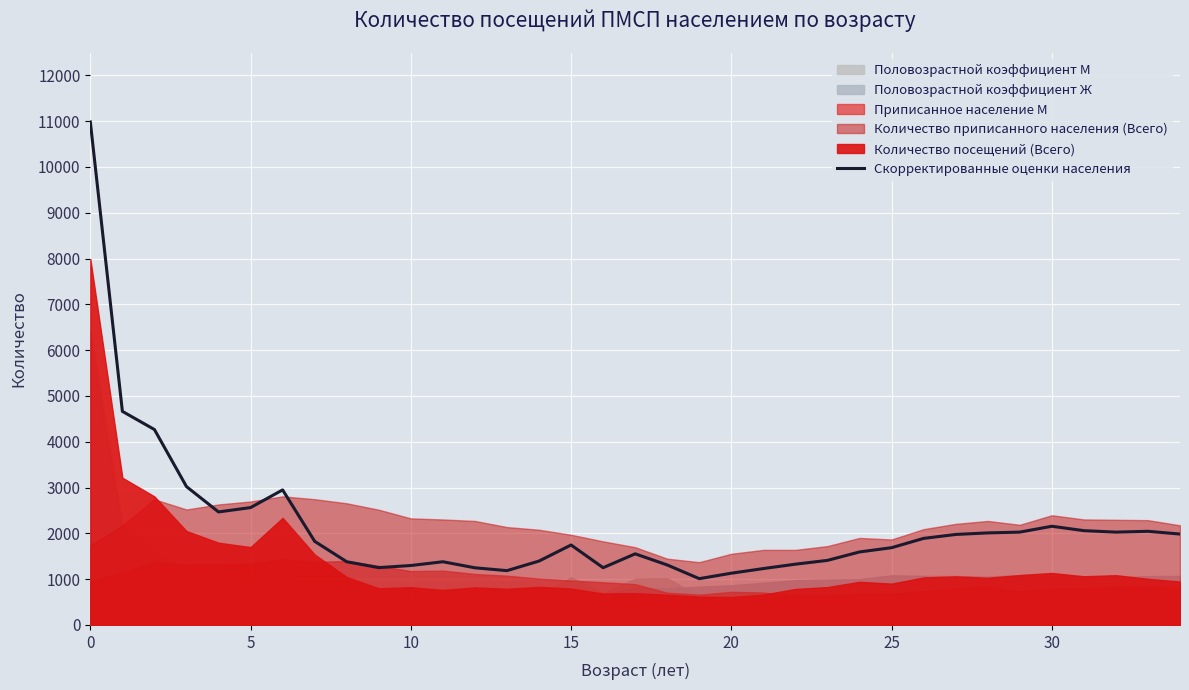

What is the highest value of the Скорректированные оценки населения series?

10983